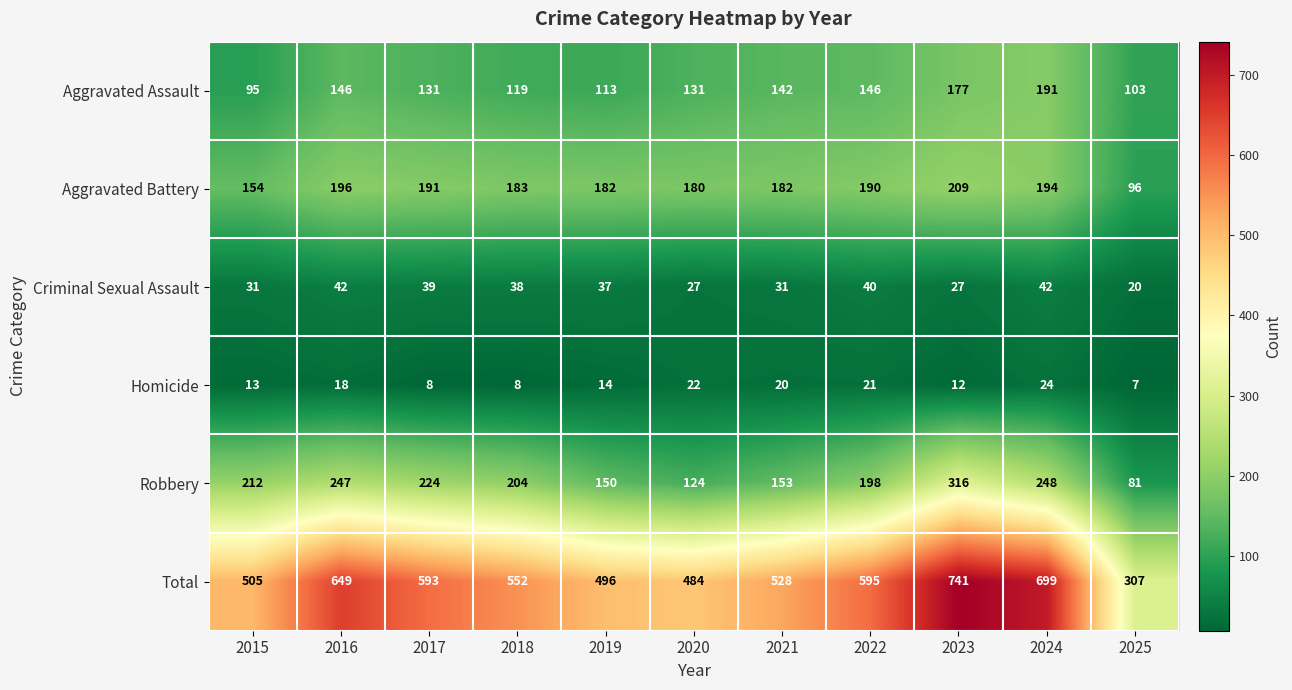

What is the difference between the maximum and second lowest values in the Total series?

257